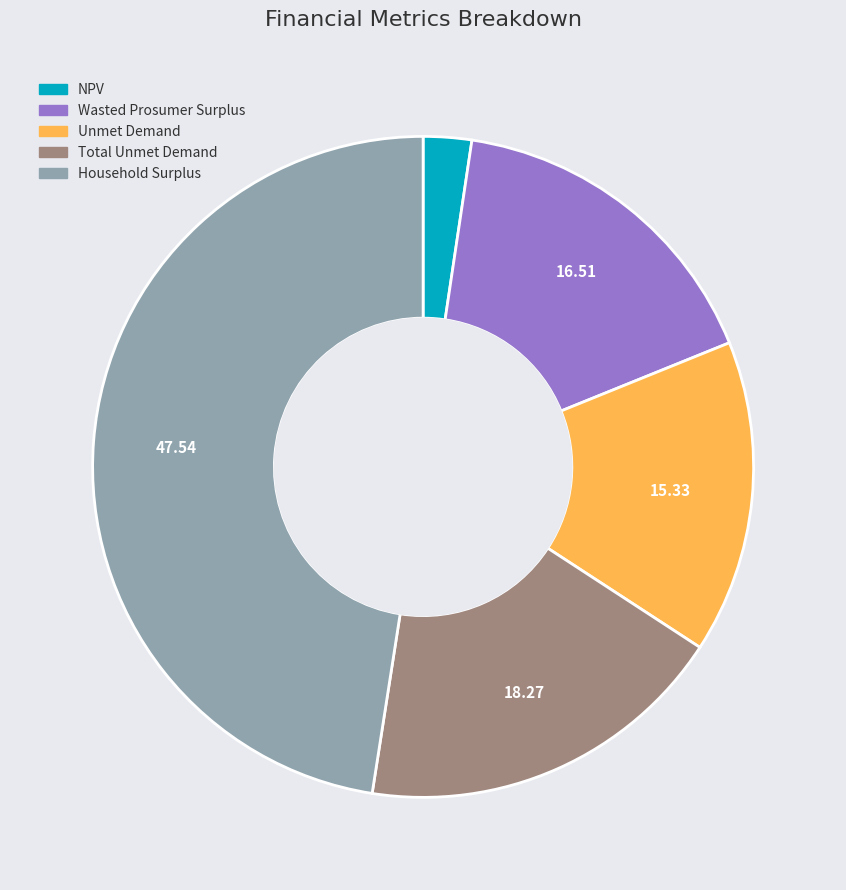

Is the sum of Unmet Demand and Total Unmet Demand greater than half?

No